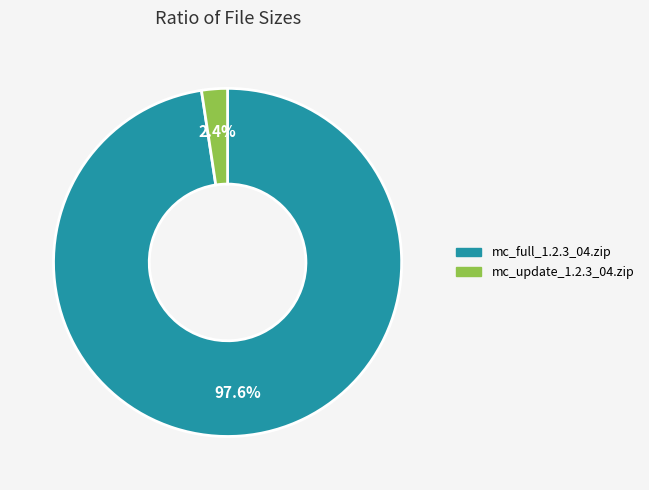

To the nearest percent, what is the difference between the largest and smallest slice percentages?

95%